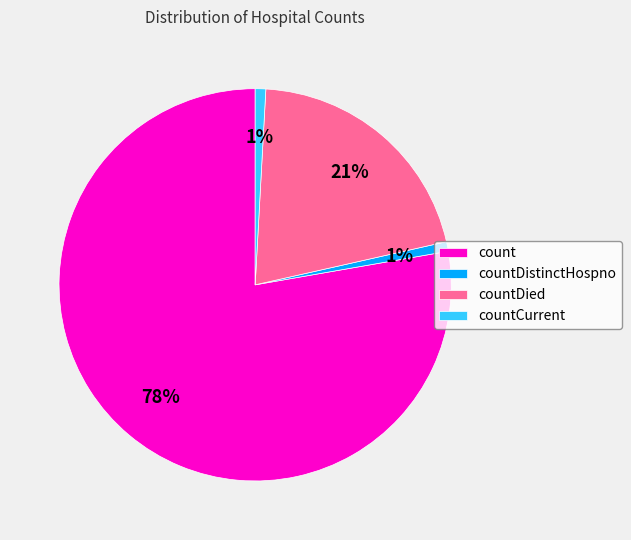

To the nearest percent, what portion does countDied represent?

21%